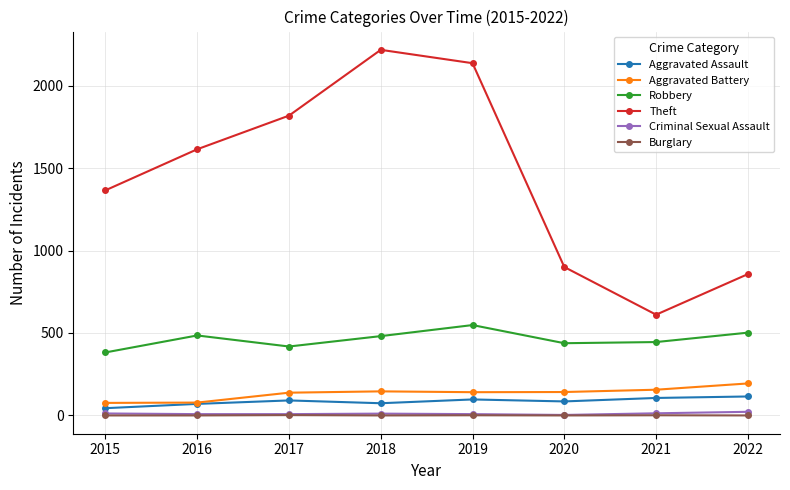

What is the total value across all series at 2016?

2255